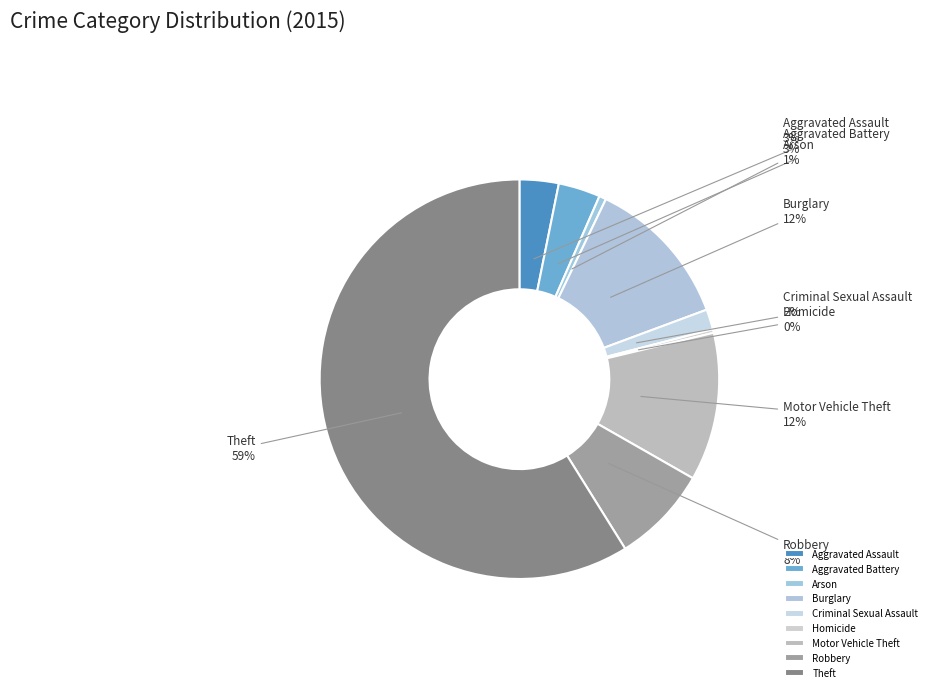

Which category has the biggest portion of the pie?

Theft